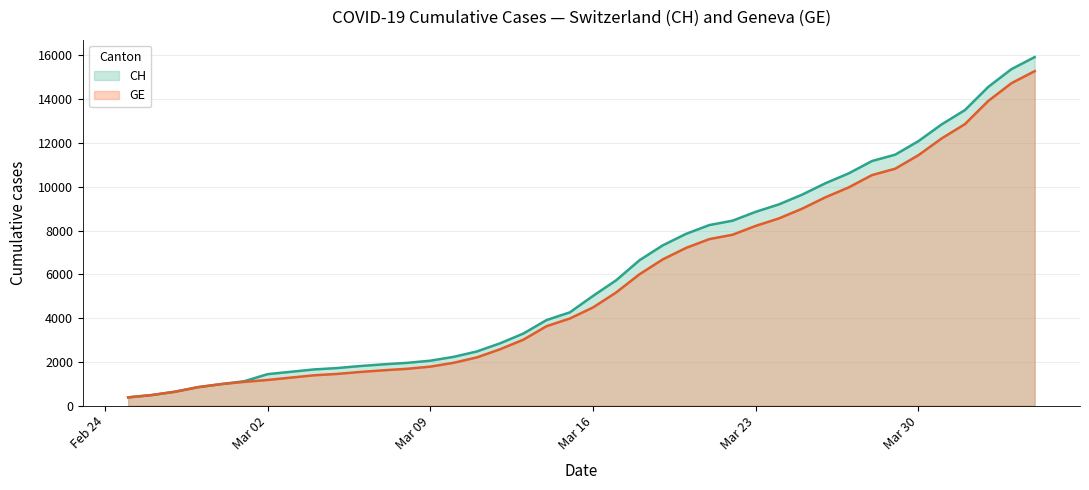

Which series has the widest spread of values?

CH